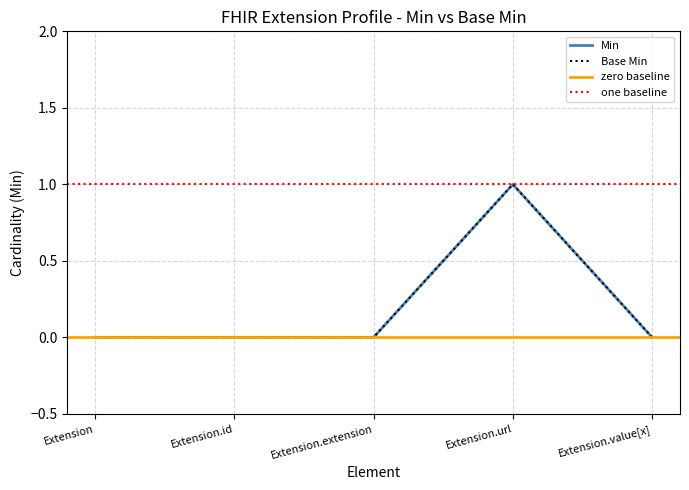

Reading left to right, extract all data points from this chart.

Min: Extension=0	Extension.id=0	Extension.extension=0	Extension.url=1	Extension.value[x]=0
Base Min: Extension=0	Extension.id=0	Extension.extension=0	Extension.url=1	Extension.value[x]=0